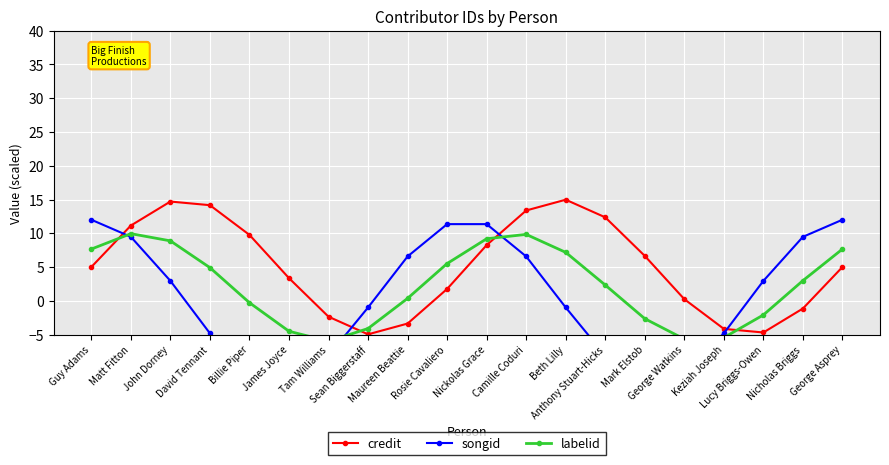

The value of songid at Rosie Cavaliero is 5.0. True or false?

False